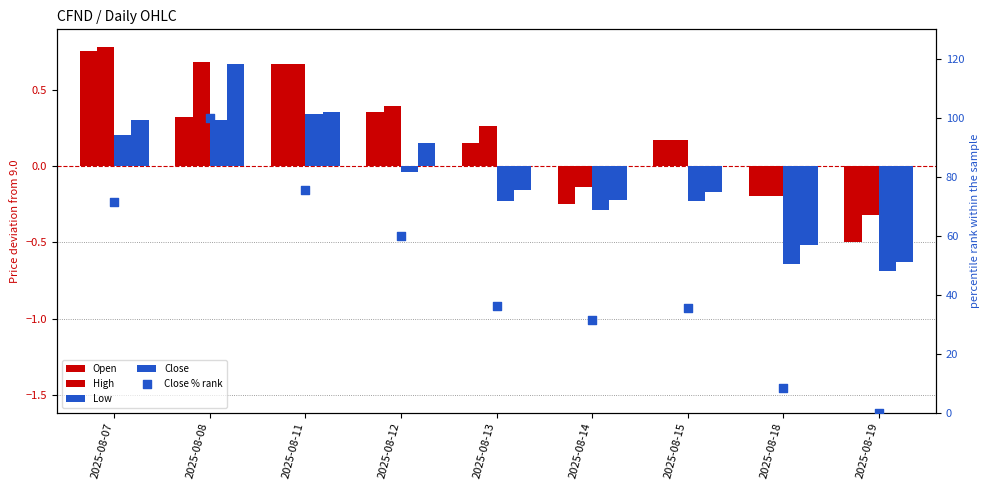

Which series has the largest total across all categories?

Close % rank